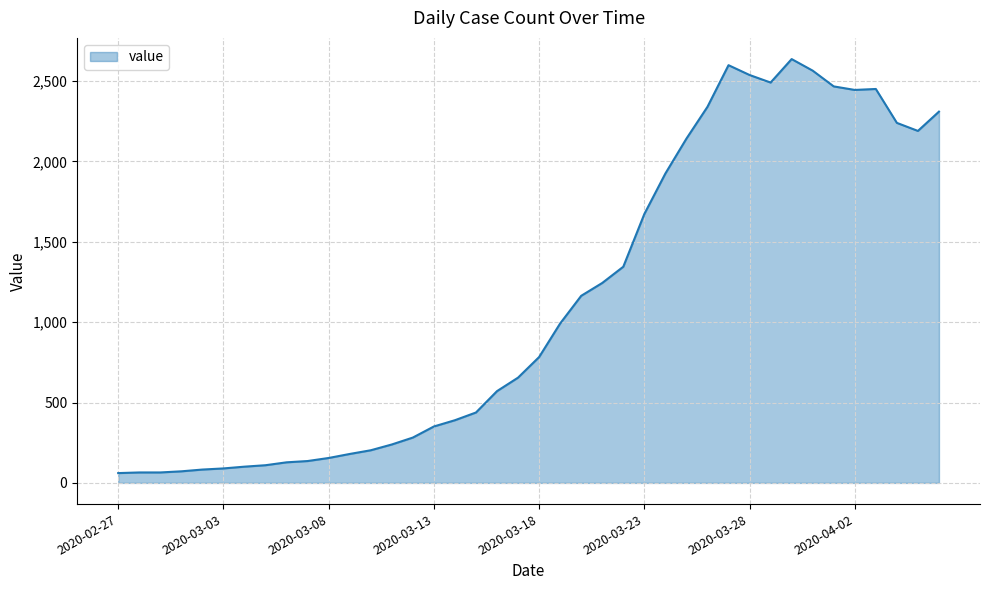

What is the minimum value shown in the chart?

61